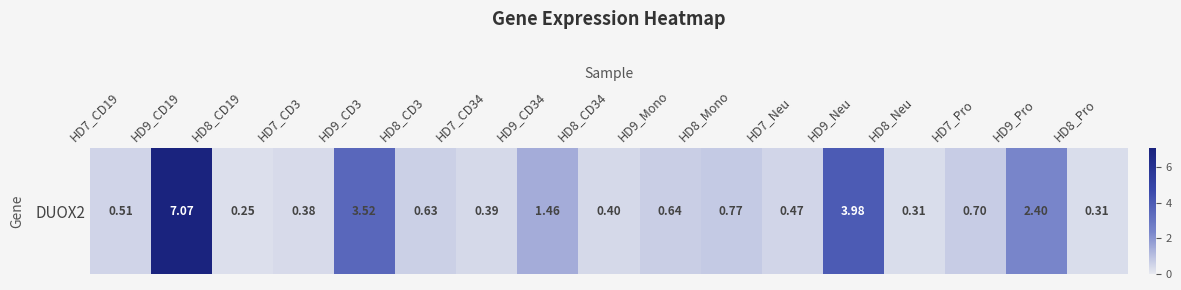

At which category does the chart reach its peak across all series?

HD9_CD19